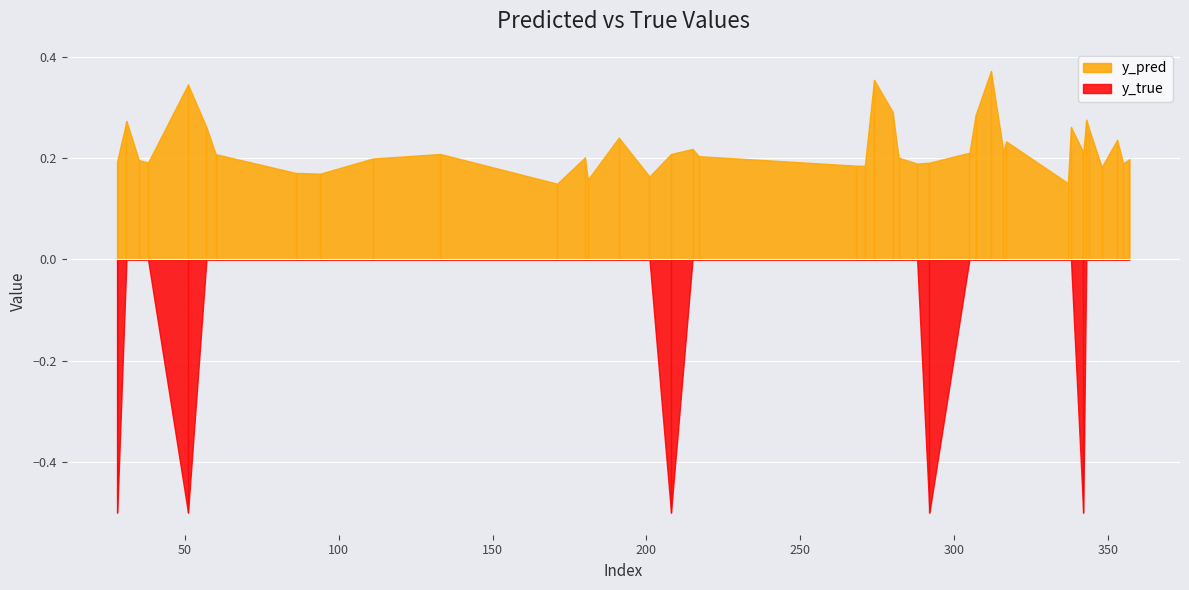

At which label is y_true closest to 0?

31